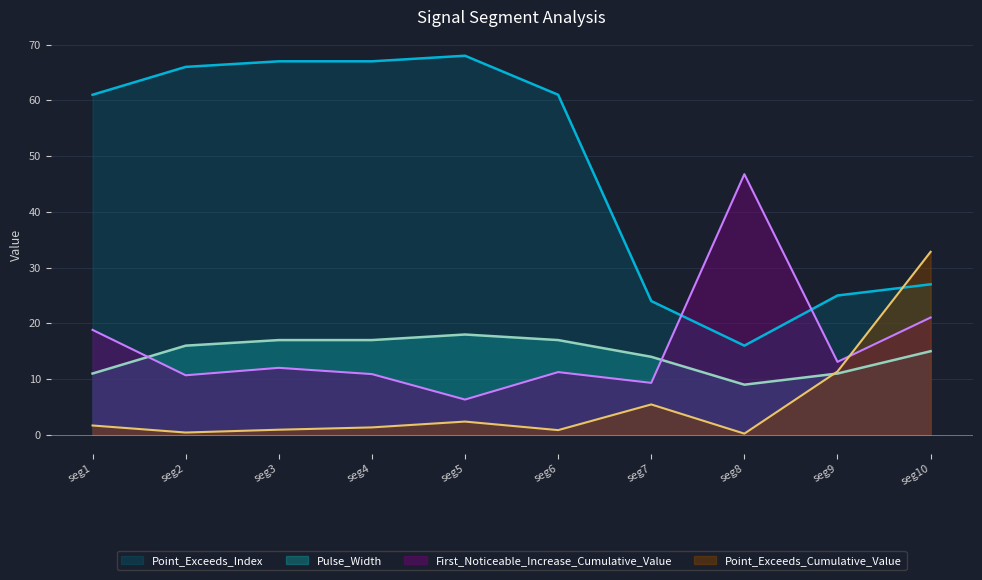

Where is Pulse_Width nearest to the value 13?

seg7